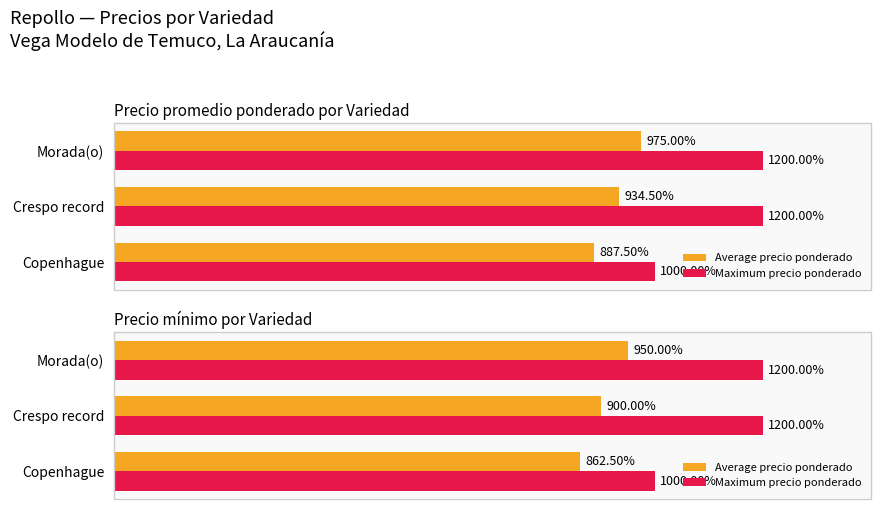

What is the greatest value displayed?

1200.0